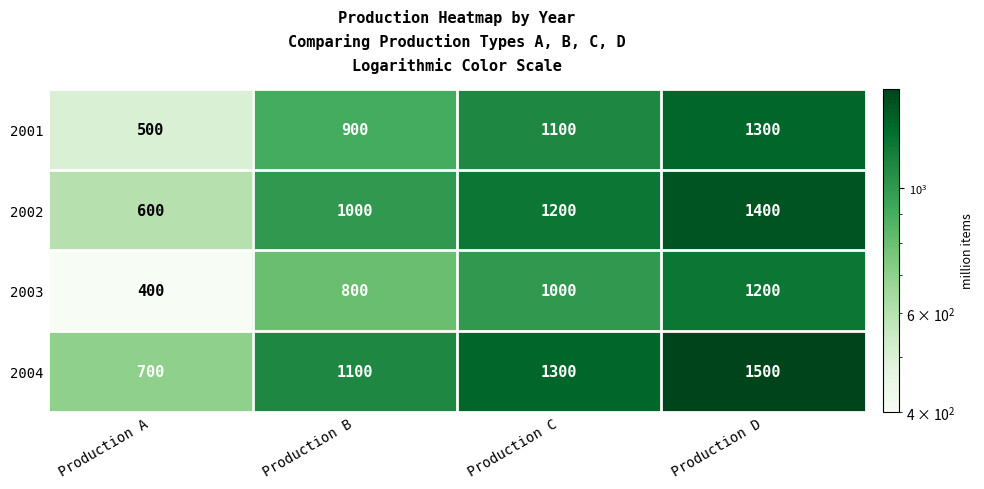

The 2004 series shows 1100 at Production B. True or false?

True